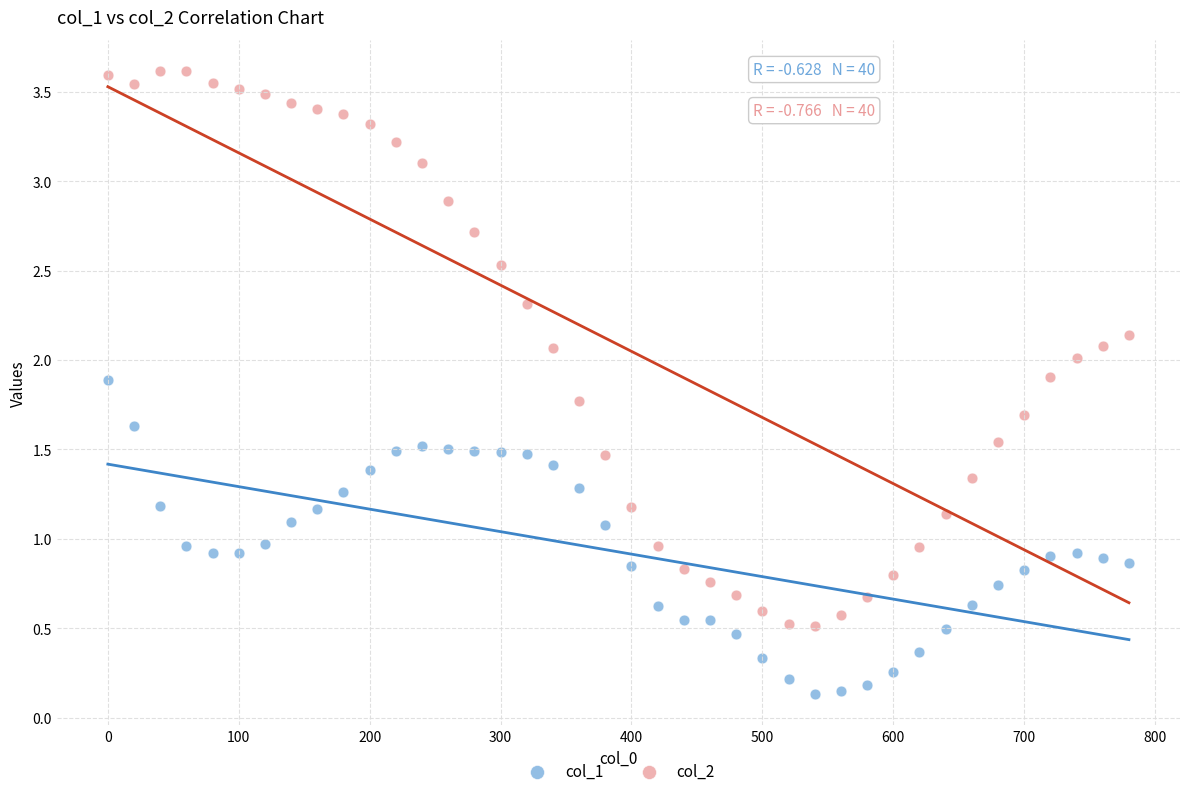

Which series contains the highest Y value?

col_2